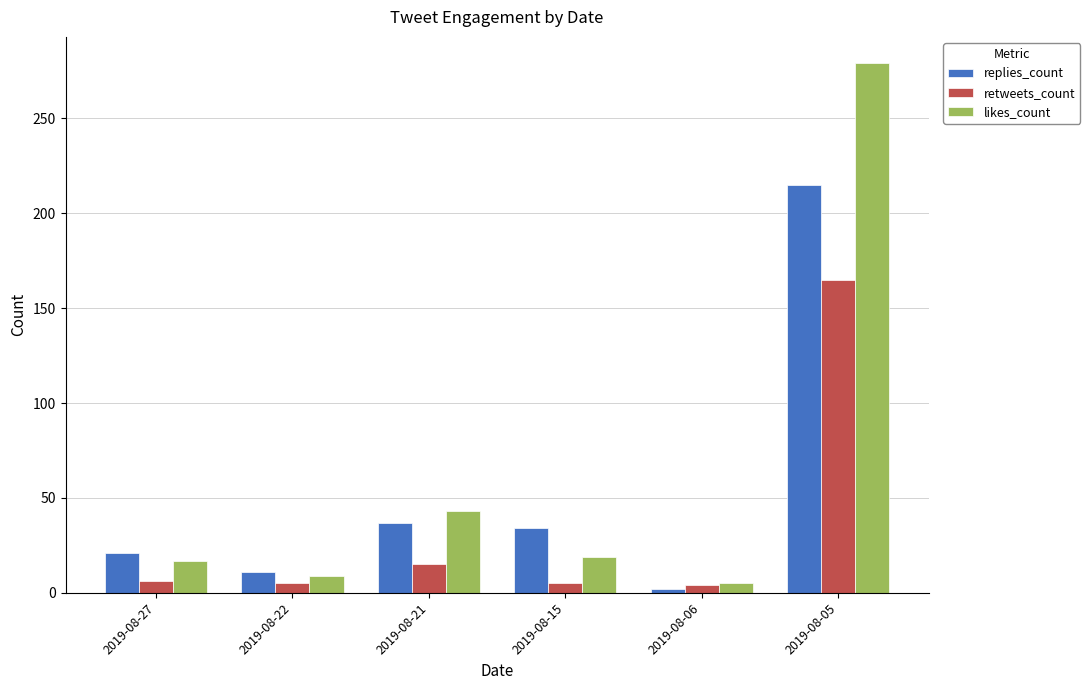

Which series has the largest range (max minus min)?

likes_count